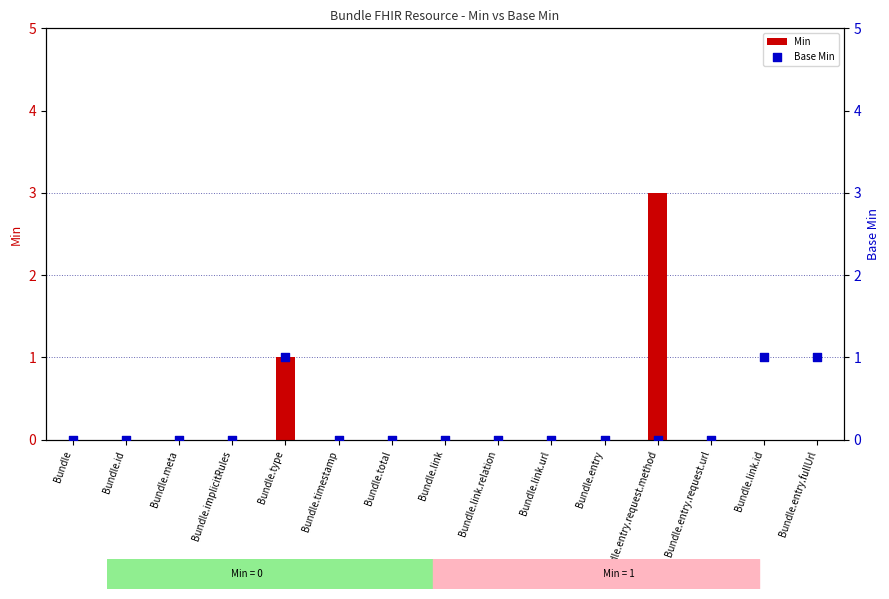

What are all the series names shown in the legend?

Min, Base Min